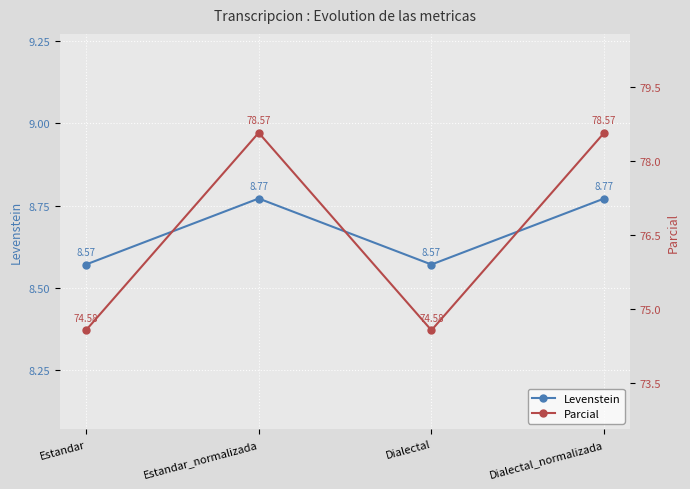

What is the value of the Parcial point at the 2nd from the left?

78.6